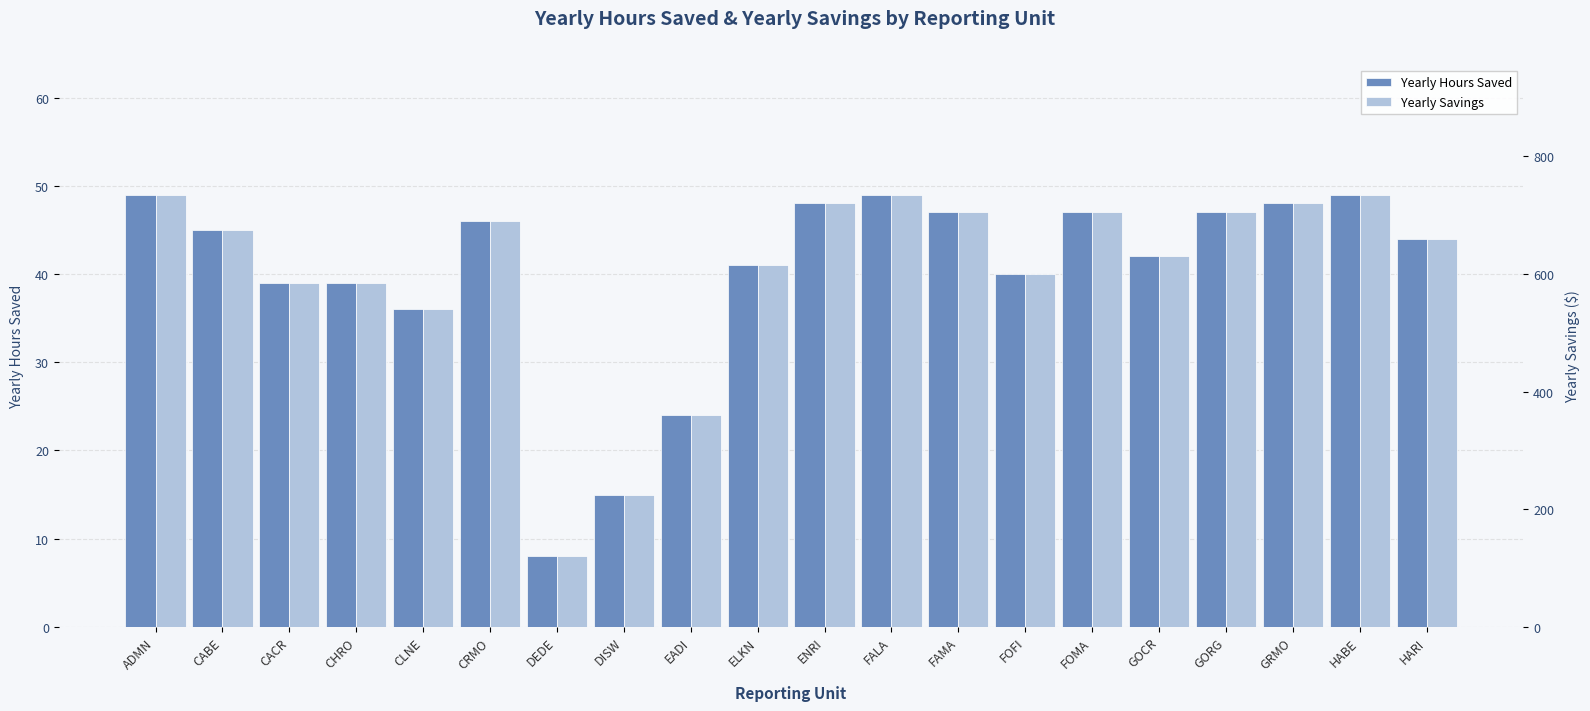

Reading left to right, what are all the values shown in this chart?

Yearly Hours Saved: 49	45	39	39	36	46	8	15	24	41	48	49	47	40	47	42	47	48	49	44
Yearly Savings: 735	675	585	585	540	690	120	225	360	615	720	735	705	600	705	630	705	720	735	660